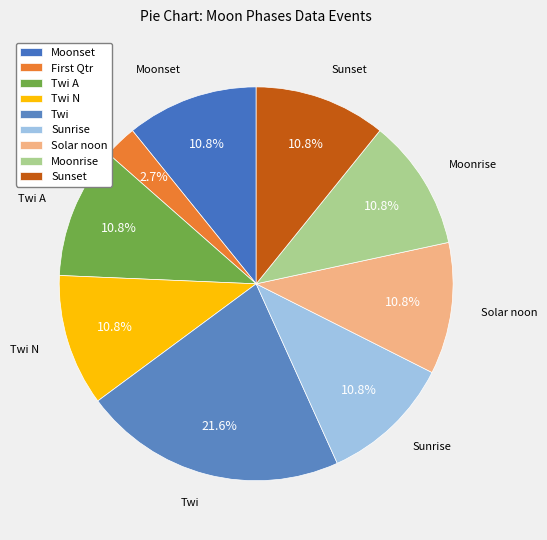

What is the ratio of the value at Twi to the value at Moonset?

2.0